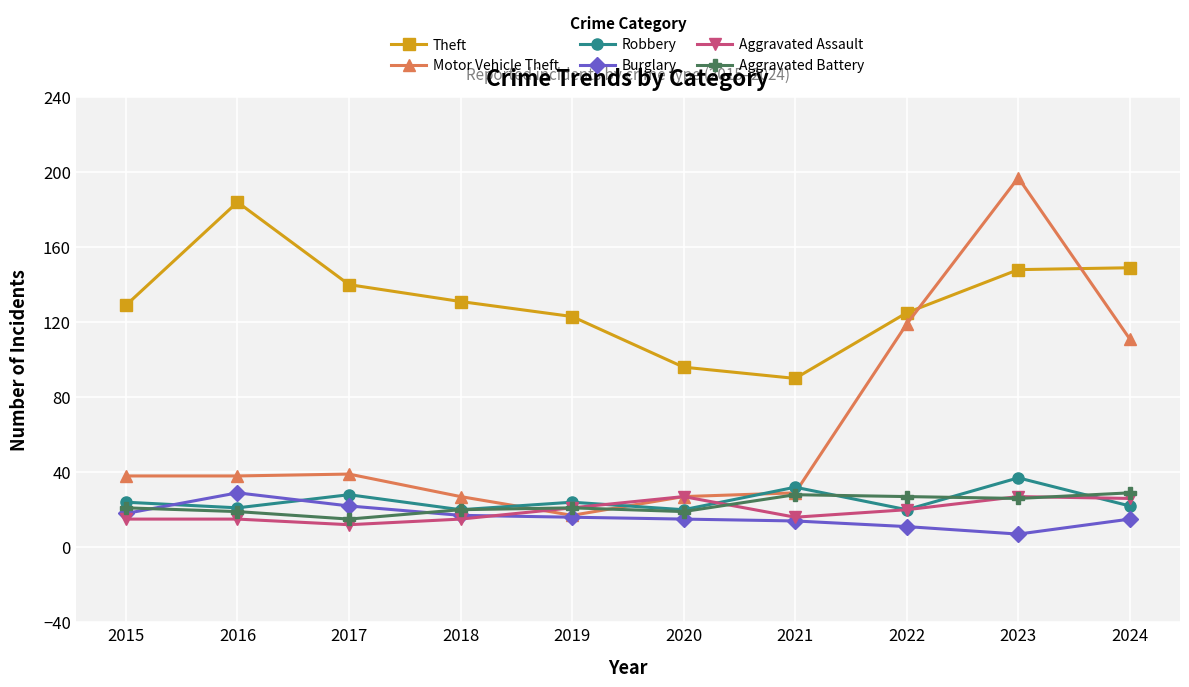

At which category is the sum across all series the highest?

2023